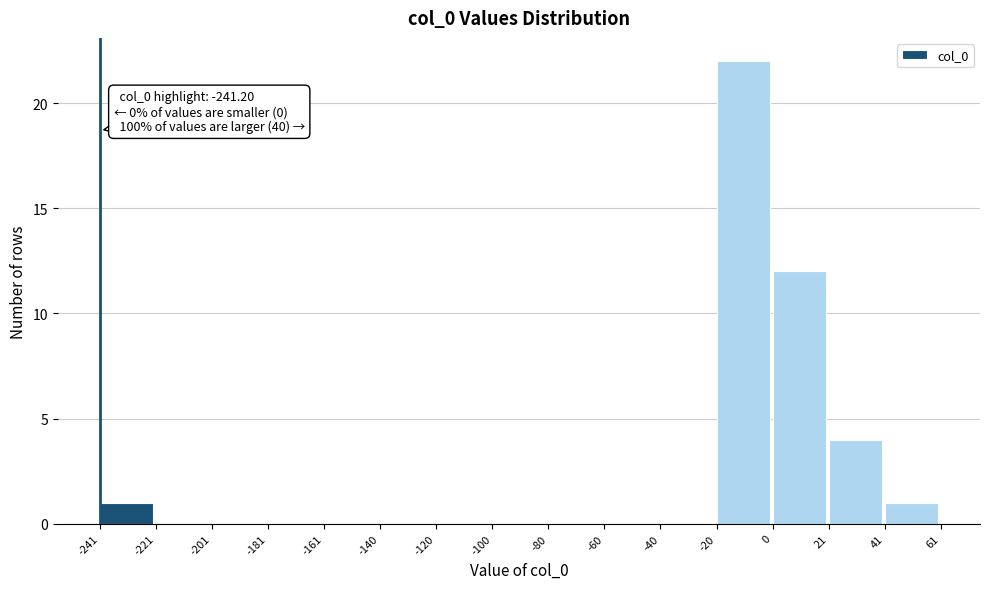

Which range on the x-axis has the tallest bar?

-20 to 0